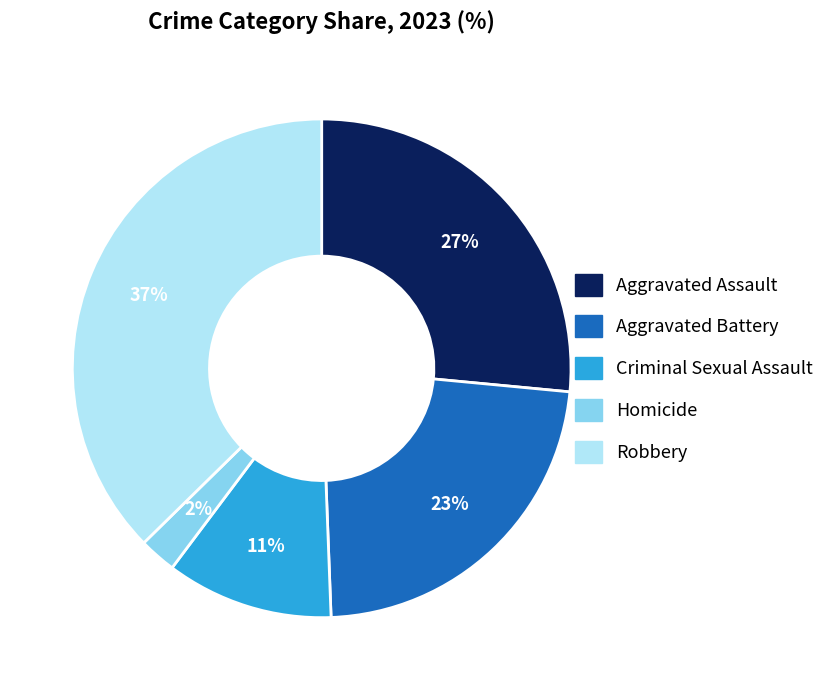

How many segments does this pie chart have?

5